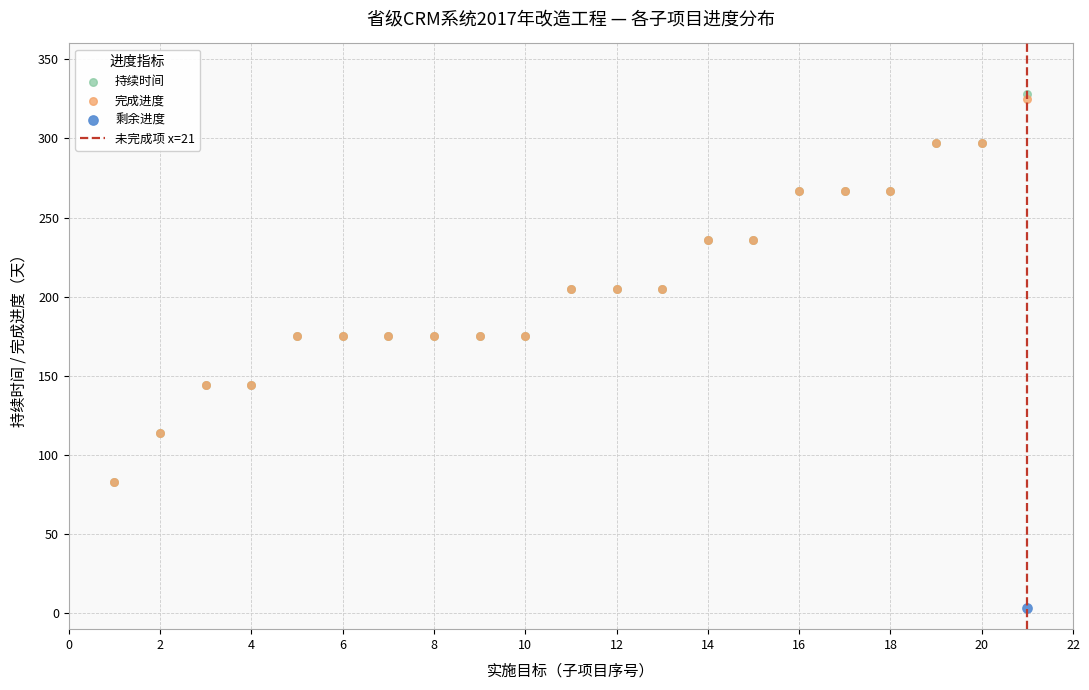

Which series has the largest Y range (max minus min)?

持续时间